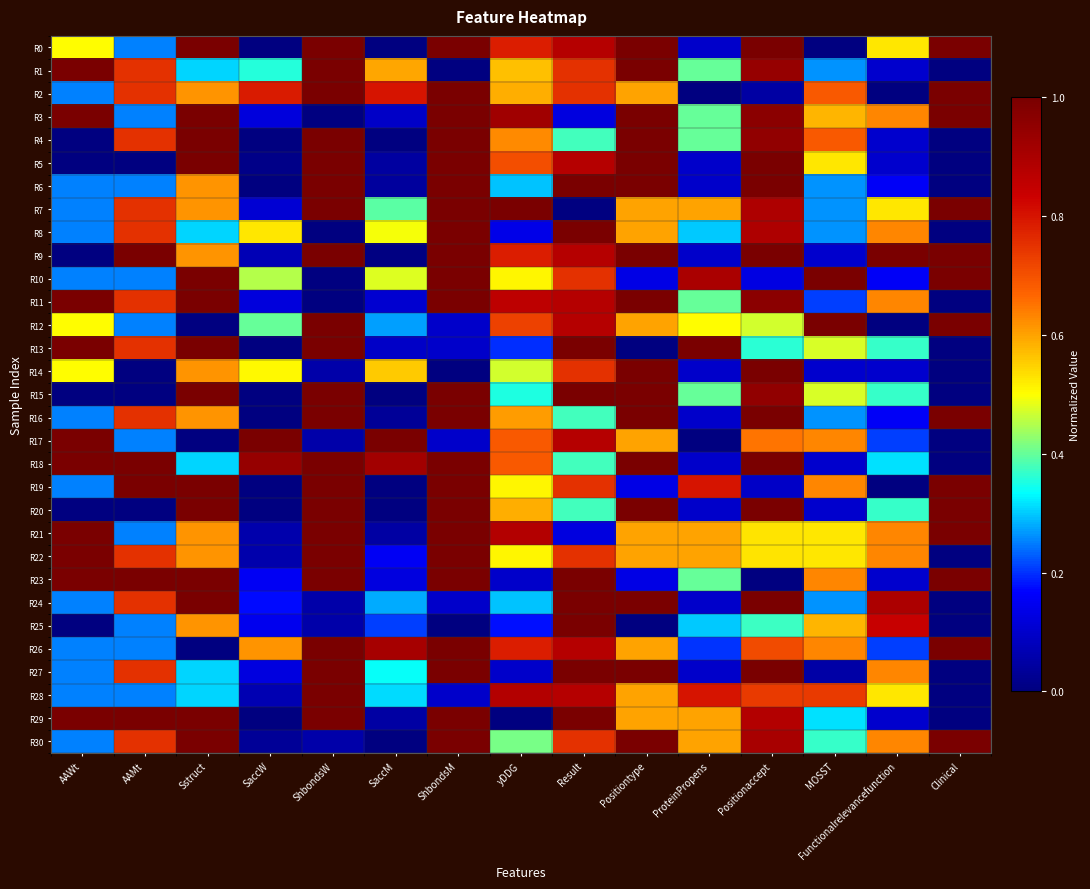

Reading left to right, transcribe all the data shown in this chart.

R0: AAWt=0.5	AAMt=0.2	Sstruct=1.0	SaccW=0.0	ShbondsW=1.0	SaccM=0.0	ShbondsM=1.0	yDDG=0.8	Result=0.9	Positiontype=1.0	ProteinPropens=0.1	Positionaccept=1.0	MOSST=0.0	Functionalrelevancefunction=0.5	Clinical=1.0
R1: AAWt=1.0	AAMt=0.8	Sstruct=0.3	SaccW=0.4	ShbondsW=1.0	SaccM=0.6	ShbondsM=0.0	yDDG=0.6	Result=0.8	Positiontype=1.0	ProteinPropens=0.4	Positionaccept=0.9	MOSST=0.3	Functionalrelevancefunction=0.1	Clinical=0.0
R2: AAWt=0.2	AAMt=0.8	Sstruct=0.6	SaccW=0.8	ShbondsW=1.0	SaccM=0.8	ShbondsM=1.0	yDDG=0.6	Result=0.8	Positiontype=0.6	ProteinPropens=0.0	Positionaccept=0.0	MOSST=0.7	Functionalrelevancefunction=0.0	Clinical=1.0
R3: AAWt=1.0	AAMt=0.2	Sstruct=1.0	SaccW=0.1	ShbondsW=0.0	SaccM=0.1	ShbondsM=1.0	yDDG=0.9	Result=0.1	Positiontype=1.0	ProteinPropens=0.4	Positionaccept=1.0	MOSST=0.6	Functionalrelevancefunction=0.6	Clinical=1.0
R4: AAWt=0.0	AAMt=0.8	Sstruct=1.0	SaccW=0.0	ShbondsW=1.0	SaccM=0.0	ShbondsM=1.0	yDDG=0.6	Result=0.4	Positiontype=1.0	ProteinPropens=0.4	Positionaccept=1.0	MOSST=0.7	Functionalrelevancefunction=0.1	Clinical=0.0
R5: AAWt=0.0	AAMt=0.0	Sstruct=1.0	SaccW=0.0	ShbondsW=1.0	SaccM=0.0	ShbondsM=1.0	yDDG=0.7	Result=0.9	Positiontype=1.0	ProteinPropens=0.1	Positionaccept=1.0	MOSST=0.5	Functionalrelevancefunction=0.1	Clinical=0.0
R6: AAWt=0.2	AAMt=0.2	Sstruct=0.6	SaccW=0.0	ShbondsW=1.0	SaccM=0.0	ShbondsM=1.0	yDDG=0.3	Result=1.0	Positiontype=1.0	ProteinPropens=0.1	Positionaccept=1.0	MOSST=0.3	Functionalrelevancefunction=0.2	Clinical=0.0
R7: AAWt=0.2	AAMt=0.8	Sstruct=0.6	SaccW=0.1	ShbondsW=1.0	SaccM=0.4	ShbondsM=1.0	yDDG=1.0	Result=0.0	Positiontype=0.6	ProteinPropens=0.6	Positionaccept=0.9	MOSST=0.3	Functionalrelevancefunction=0.5	Clinical=1.0
R8: AAWt=0.2	AAMt=0.8	Sstruct=0.3	SaccW=0.5	ShbondsW=0.0	SaccM=0.5	ShbondsM=1.0	yDDG=0.1	Result=1.0	Positiontype=0.6	ProteinPropens=0.3	Positionaccept=0.9	MOSST=0.3	Functionalrelevancefunction=0.6	Clinical=0.0
R9: AAWt=0.0	AAMt=1.0	Sstruct=0.6	SaccW=0.1	ShbondsW=1.0	SaccM=0.0	ShbondsM=1.0	yDDG=0.8	Result=0.9	Positiontype=1.0	ProteinPropens=0.1	Positionaccept=1.0	MOSST=0.1	Functionalrelevancefunction=1.0	Clinical=1.0
R10: AAWt=0.2	AAMt=0.2	Sstruct=1.0	SaccW=0.5	ShbondsW=0.0	SaccM=0.5	ShbondsM=1.0	yDDG=0.5	Result=0.8	Positiontype=0.1	ProteinPropens=0.9	Positionaccept=0.1	MOSST=1.0	Functionalrelevancefunction=0.2	Clinical=1.0
R11: AAWt=1.0	AAMt=0.8	Sstruct=1.0	SaccW=0.1	ShbondsW=0.0	SaccM=0.1	ShbondsM=1.0	yDDG=0.9	Result=0.9	Positiontype=1.0	ProteinPropens=0.4	Positionaccept=1.0	MOSST=0.2	Functionalrelevancefunction=0.6	Clinical=0.0
R12: AAWt=0.5	AAMt=0.2	Sstruct=0.0	SaccW=0.4	ShbondsW=1.0	SaccM=0.3	ShbondsM=0.1	yDDG=0.7	Result=0.9	Positiontype=0.6	ProteinPropens=0.5	Positionaccept=0.5	MOSST=1.0	Functionalrelevancefunction=0.0	Clinical=1.0
R13: AAWt=1.0	AAMt=0.8	Sstruct=1.0	SaccW=0.0	ShbondsW=1.0	SaccM=0.1	ShbondsM=0.1	yDDG=0.2	Result=1.0	Positiontype=0.0	ProteinPropens=1.0	Positionaccept=0.4	MOSST=0.5	Functionalrelevancefunction=0.4	Clinical=0.0
R14: AAWt=0.5	AAMt=0.0	Sstruct=0.6	SaccW=0.5	ShbondsW=0.1	SaccM=0.6	ShbondsM=0.0	yDDG=0.5	Result=0.8	Positiontype=1.0	ProteinPropens=0.1	Positionaccept=1.0	MOSST=0.1	Functionalrelevancefunction=0.1	Clinical=0.0
R15: AAWt=0.0	AAMt=0.0	Sstruct=1.0	SaccW=0.0	ShbondsW=1.0	SaccM=0.0	ShbondsM=1.0	yDDG=0.4	Result=1.0	Positiontype=1.0	ProteinPropens=0.4	Positionaccept=1.0	MOSST=0.5	Functionalrelevancefunction=0.4	Clinical=0.0
R16: AAWt=0.2	AAMt=0.8	Sstruct=0.6	SaccW=0.0	ShbondsW=1.0	SaccM=0.0	ShbondsM=1.0	yDDG=0.6	Result=0.4	Positiontype=1.0	ProteinPropens=0.1	Positionaccept=1.0	MOSST=0.3	Functionalrelevancefunction=0.2	Clinical=1.0
R17: AAWt=1.0	AAMt=0.2	Sstruct=0.0	SaccW=1.0	ShbondsW=0.1	SaccM=1.0	ShbondsM=0.1	yDDG=0.7	Result=0.9	Positiontype=0.6	ProteinPropens=0.0	Positionaccept=0.7	MOSST=0.6	Functionalrelevancefunction=0.2	Clinical=0.0
R18: AAWt=1.0	AAMt=1.0	Sstruct=0.3	SaccW=0.9	ShbondsW=1.0	SaccM=0.9	ShbondsM=1.0	yDDG=0.7	Result=0.4	Positiontype=1.0	ProteinPropens=0.1	Positionaccept=1.0	MOSST=0.1	Functionalrelevancefunction=0.3	Clinical=0.0
R19: AAWt=0.2	AAMt=1.0	Sstruct=1.0	SaccW=0.0	ShbondsW=1.0	SaccM=0.0	ShbondsM=1.0	yDDG=0.5	Result=0.8	Positiontype=0.1	ProteinPropens=0.8	Positionaccept=0.1	MOSST=0.6	Functionalrelevancefunction=0.0	Clinical=1.0
R20: AAWt=0.0	AAMt=0.0	Sstruct=1.0	SaccW=0.0	ShbondsW=1.0	SaccM=0.0	ShbondsM=1.0	yDDG=0.6	Result=0.4	Positiontype=1.0	ProteinPropens=0.1	Positionaccept=1.0	MOSST=0.1	Functionalrelevancefunction=0.4	Clinical=1.0
R21: AAWt=1.0	AAMt=0.2	Sstruct=0.6	SaccW=0.1	ShbondsW=1.0	SaccM=0.0	ShbondsM=1.0	yDDG=0.9	Result=0.1	Positiontype=0.6	ProteinPropens=0.6	Positionaccept=0.5	MOSST=0.5	Functionalrelevancefunction=0.6	Clinical=1.0
R22: AAWt=1.0	AAMt=0.8	Sstruct=0.6	SaccW=0.1	ShbondsW=1.0	SaccM=0.2	ShbondsM=1.0	yDDG=0.5	Result=0.8	Positiontype=0.6	ProteinPropens=0.6	Positionaccept=0.5	MOSST=0.5	Functionalrelevancefunction=0.6	Clinical=0.0
R23: AAWt=1.0	AAMt=1.0	Sstruct=1.0	SaccW=0.2	ShbondsW=1.0	SaccM=0.1	ShbondsM=1.0	yDDG=0.1	Result=1.0	Positiontype=0.1	ProteinPropens=0.4	Positionaccept=0.0	MOSST=0.6	Functionalrelevancefunction=0.1	Clinical=1.0
R24: AAWt=0.2	AAMt=0.8	Sstruct=1.0	SaccW=0.2	ShbondsW=0.1	SaccM=0.3	ShbondsM=0.1	yDDG=0.3	Result=1.0	Positiontype=1.0	ProteinPropens=0.1	Positionaccept=1.0	MOSST=0.3	Functionalrelevancefunction=0.9	Clinical=0.0
R25: AAWt=0.0	AAMt=0.2	Sstruct=0.6	SaccW=0.1	ShbondsW=0.1	SaccM=0.2	ShbondsM=0.0	yDDG=0.2	Result=1.0	Positiontype=0.0	ProteinPropens=0.3	Positionaccept=0.4	MOSST=0.6	Functionalrelevancefunction=0.8	Clinical=0.0
R26: AAWt=0.2	AAMt=0.2	Sstruct=0.0	SaccW=0.6	ShbondsW=1.0	SaccM=0.9	ShbondsM=1.0	yDDG=0.8	Result=0.9	Positiontype=0.6	ProteinPropens=0.2	Positionaccept=0.7	MOSST=0.6	Functionalrelevancefunction=0.2	Clinical=1.0
R27: AAWt=0.2	AAMt=0.8	Sstruct=0.3	SaccW=0.1	ShbondsW=1.0	SaccM=0.3	ShbondsM=1.0	yDDG=0.1	Result=1.0	Positiontype=1.0	ProteinPropens=0.1	Positionaccept=1.0	MOSST=0.1	Functionalrelevancefunction=0.6	Clinical=0.0
R28: AAWt=0.2	AAMt=0.2	Sstruct=0.3	SaccW=0.1	ShbondsW=1.0	SaccM=0.3	ShbondsM=0.1	yDDG=0.9	Result=0.9	Positiontype=0.6	ProteinPropens=0.8	Positionaccept=0.7	MOSST=0.7	Functionalrelevancefunction=0.5	Clinical=0.0
R29: AAWt=1.0	AAMt=1.0	Sstruct=1.0	SaccW=0.0	ShbondsW=1.0	SaccM=0.0	ShbondsM=1.0	yDDG=0.0	Result=1.0	Positiontype=0.6	ProteinPropens=0.6	Positionaccept=0.9	MOSST=0.3	Functionalrelevancefunction=0.1	Clinical=0.0
R30: AAWt=0.2	AAMt=0.8	Sstruct=1.0	SaccW=0.0	ShbondsW=0.1	SaccM=0.0	ShbondsM=1.0	yDDG=0.4	Result=0.8	Positiontype=1.0	ProteinPropens=0.6	Positionaccept=0.9	MOSST=0.4	Functionalrelevancefunction=0.6	Clinical=1.0